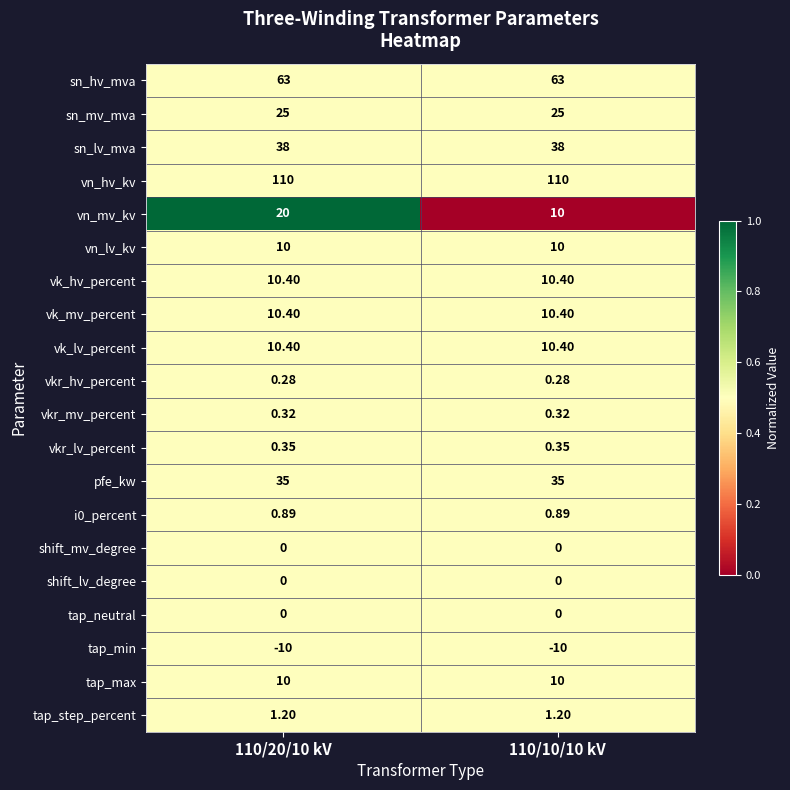

Which series has the largest total across all categories?

vn_hv_kv